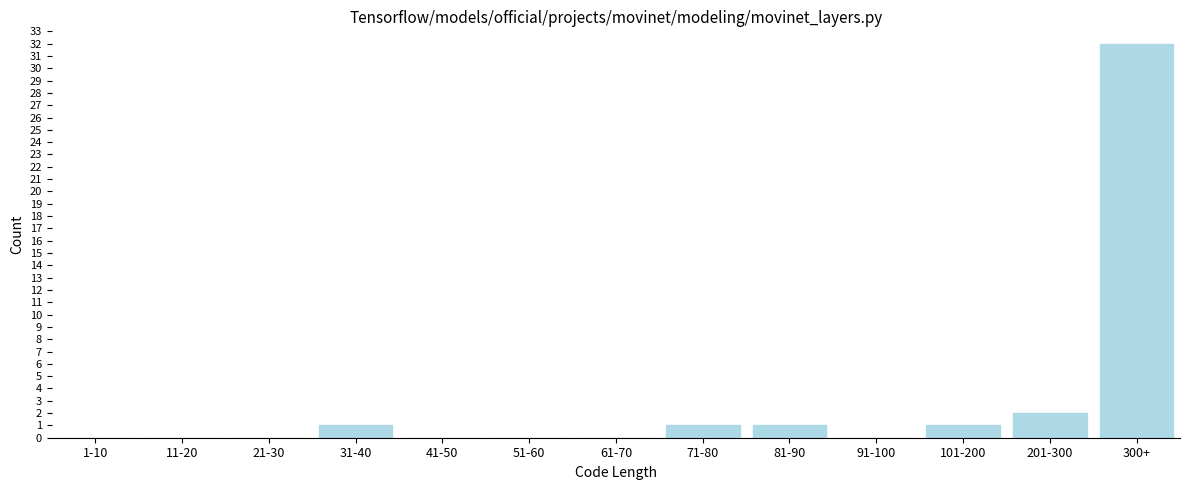

Reading left to right, what are all the values shown in this chart?

1-10=0	11-20=0	21-30=0	31-40=1	41-50=0	51-60=0	61-70=0	71-80=1	81-90=1	91-100=0	101-200=1	201-300=2	300+=32